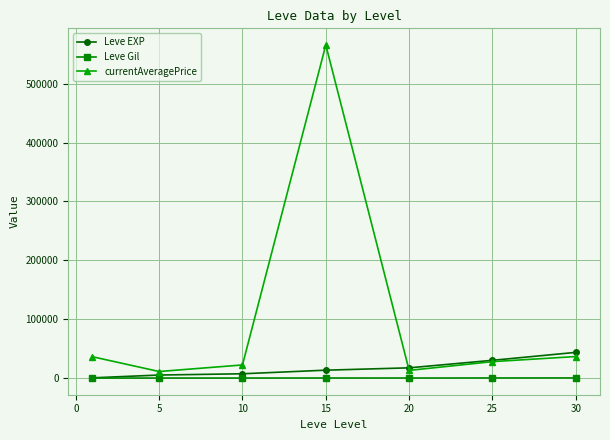

Which series has the largest total across all categories?

currentAveragePrice